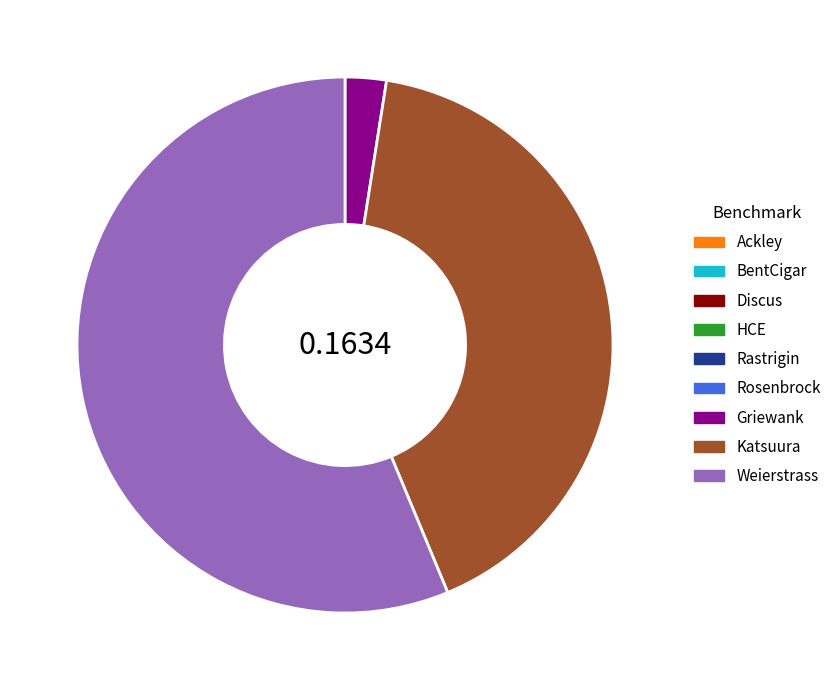

Which slice is the largest?

Weierstrass